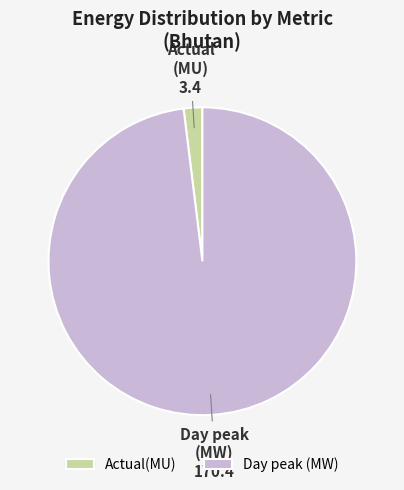

True or false: Day peak (MW) accounts for 98% of the total.

True